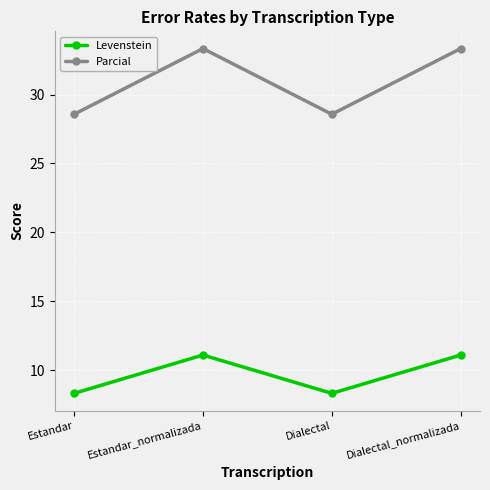

Where is the first local maximum for Levenstein?

Estandar_normalizada